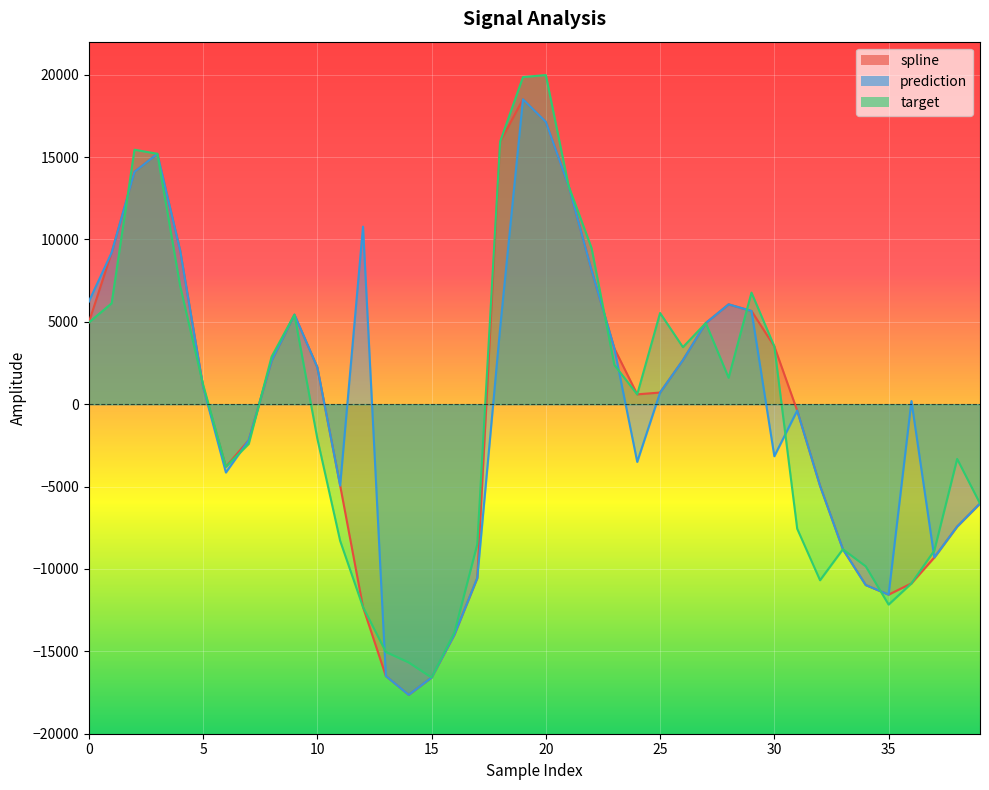

At which category is the sum across all series the highest?

19